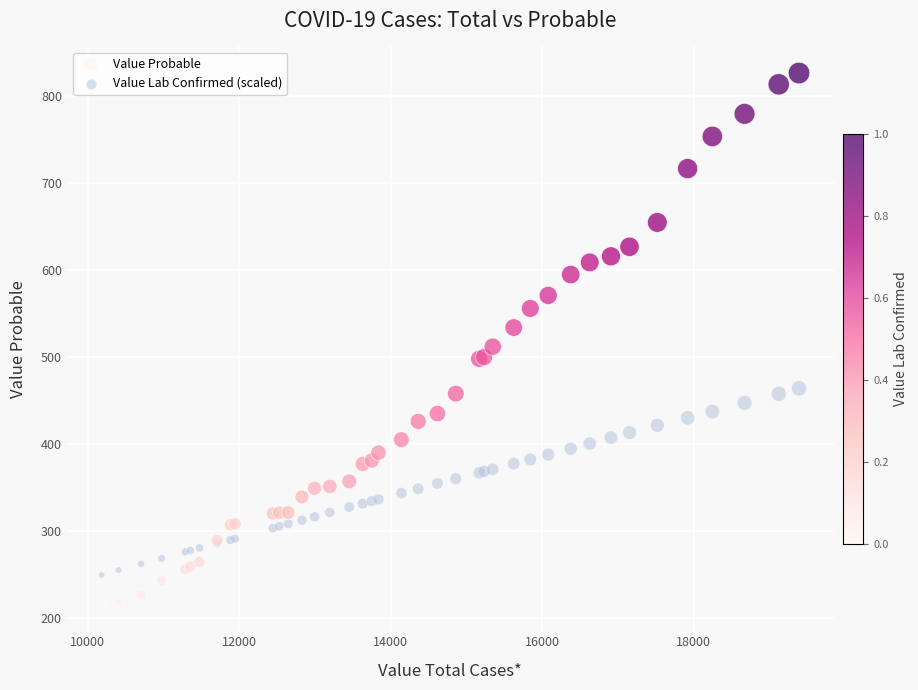

What are all the series names shown in the legend?

Value Probable, Value Lab Confirmed (scaled)